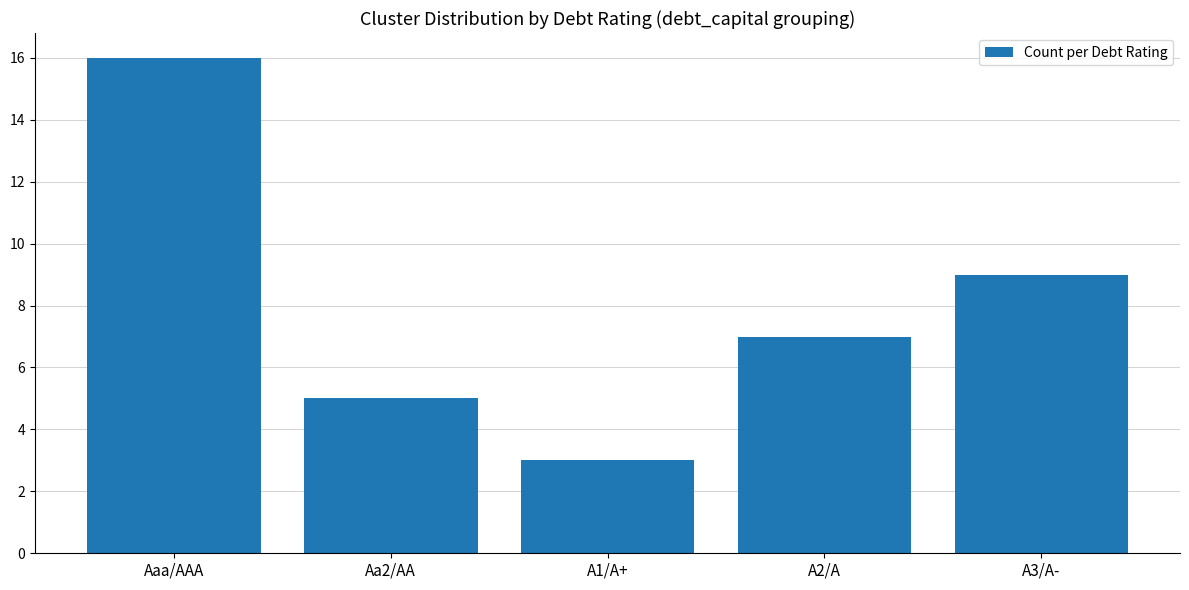

What is the label of the 4th bar from the left?

A2/A